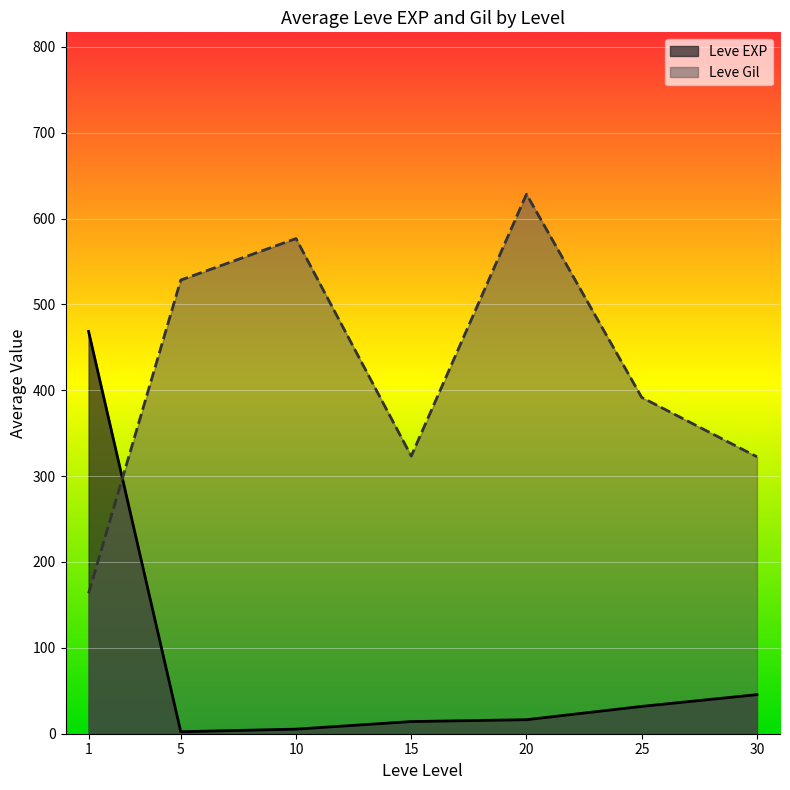

Which series has the widest spread of values?

Leve EXP